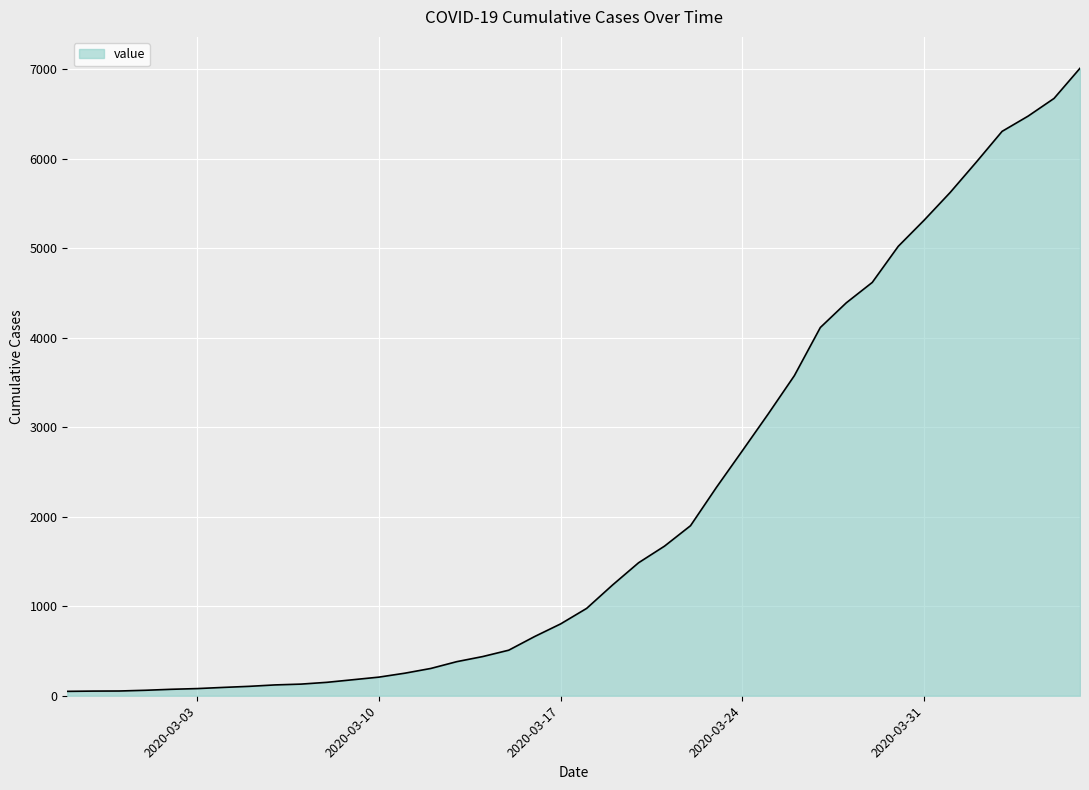

What is the difference between the maximum and minimum values?

6963